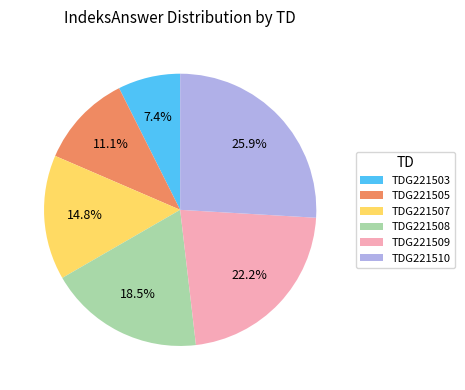

Approximately how many times larger is the value at TDG221507 compared to TDG221510?

0.6